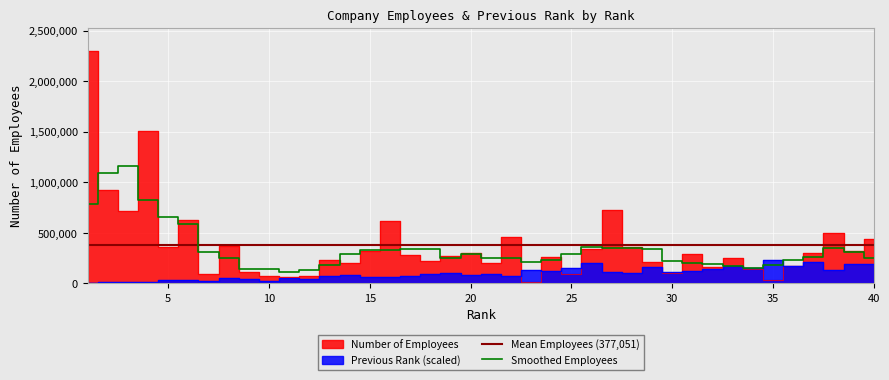

Is this an area chart (filled region under the line)?

No